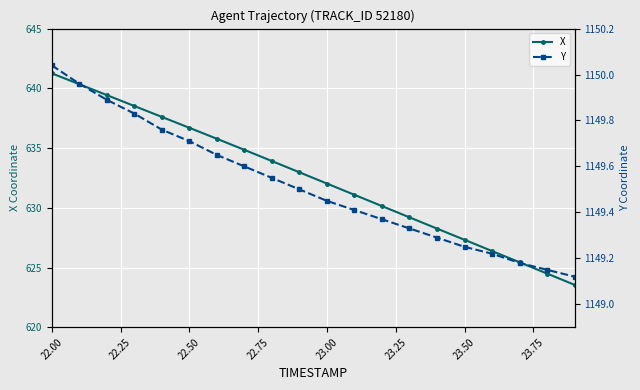

What is the minimum value shown in the chart?

623.5